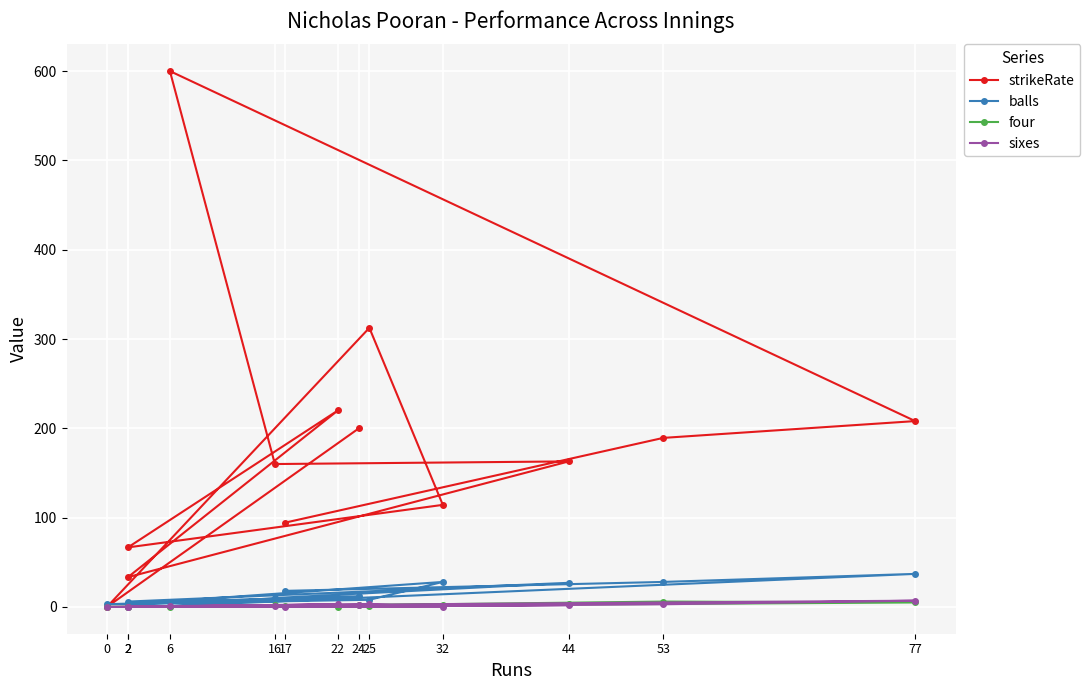

What are all the series names shown in the legend?

strikeRate, balls, four, sixes